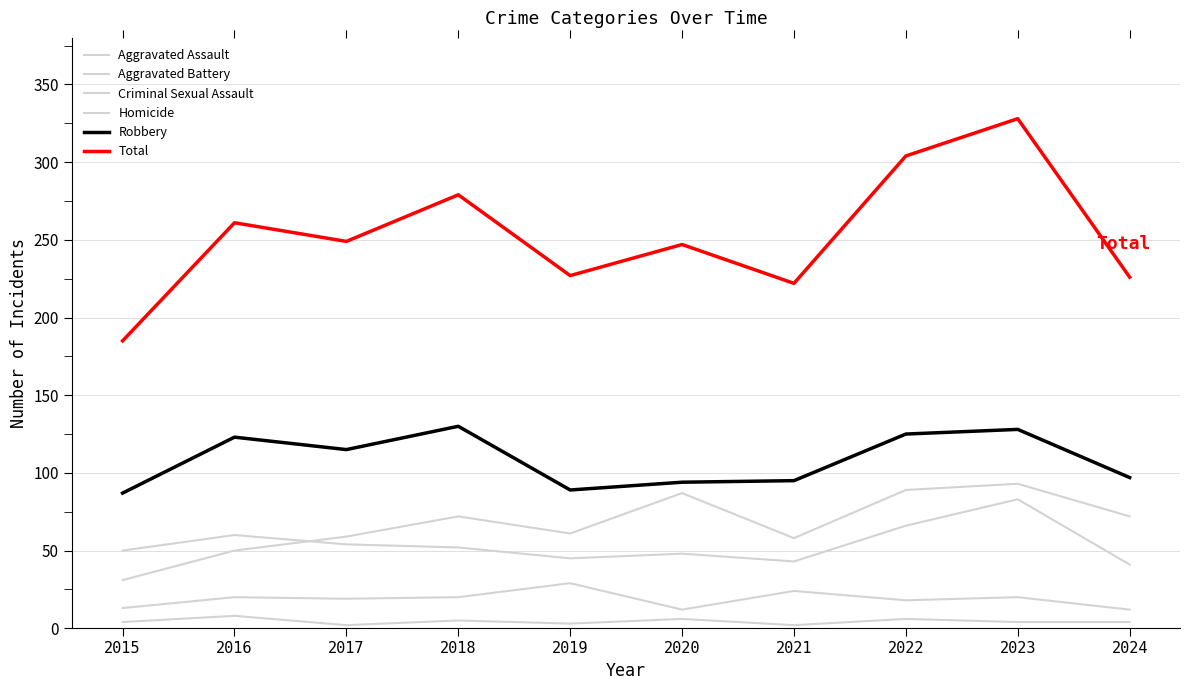

Is this an area chart (filled region under the line)?

No